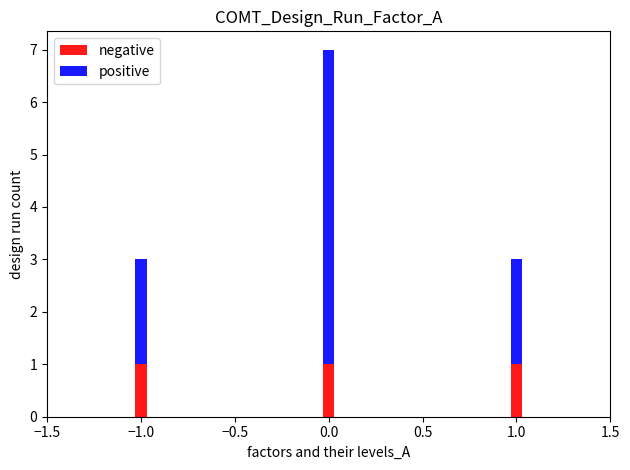

The value of negative at 1.0 is 1. True or false?

True